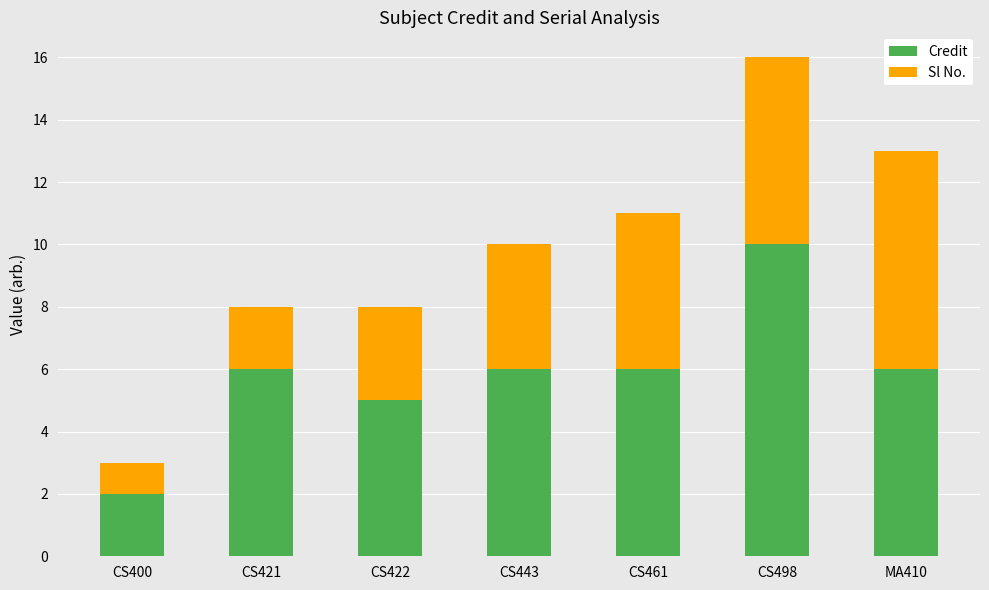

The value of Credit at CS461 is 4. True or false?

False